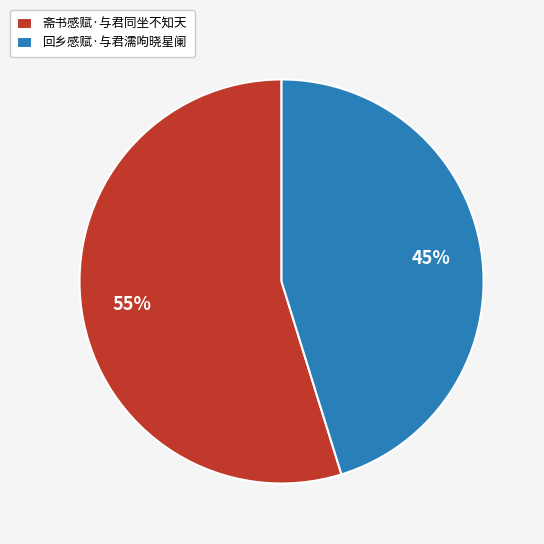

Rank the categories by value from lowest to highest.

回乡感赋·与君濡呴晓星阑, 斋书感赋·与君同坐不知天